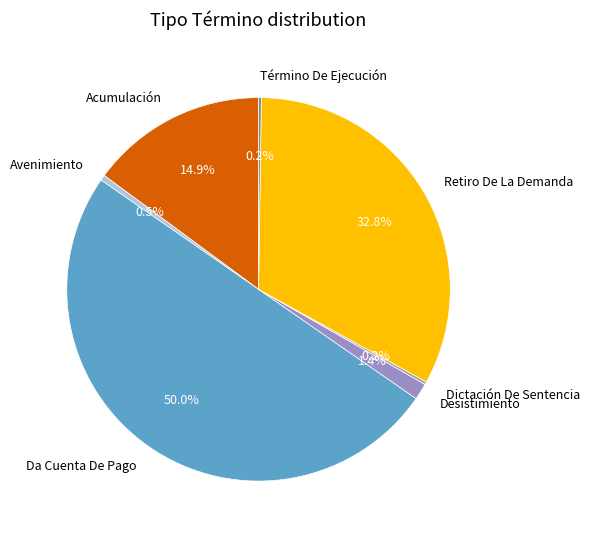

True or false: Acumulación accounts for 22% of the total.

False